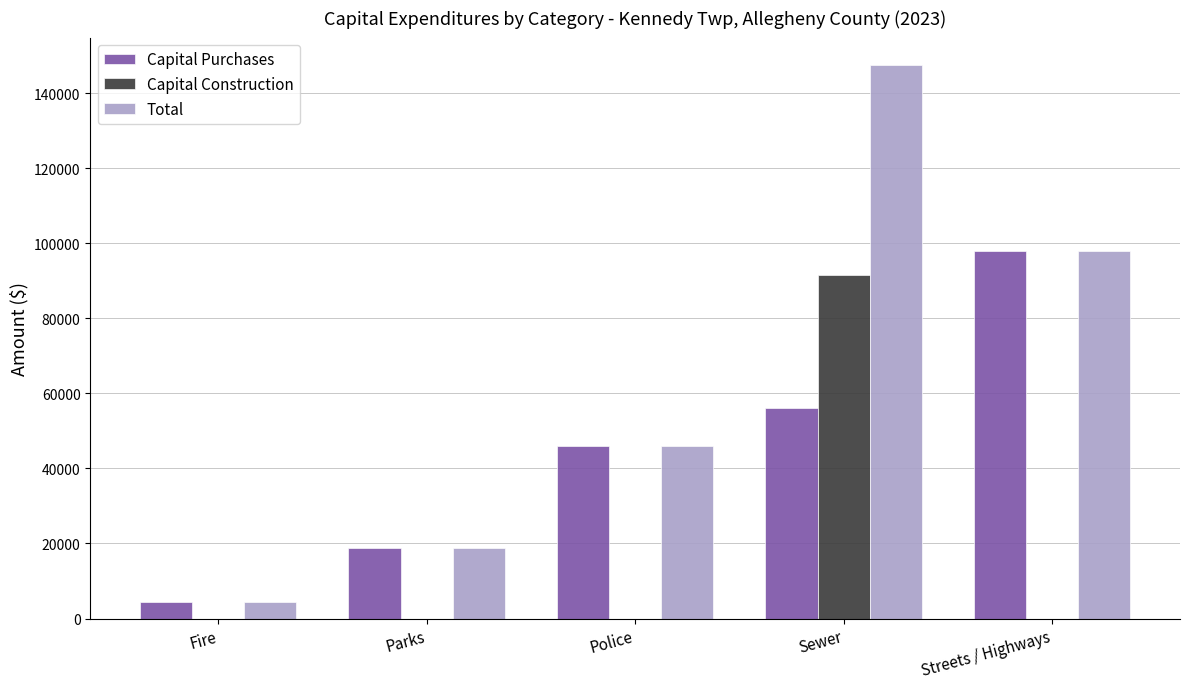

What is the total value across all series at Fire?

8984